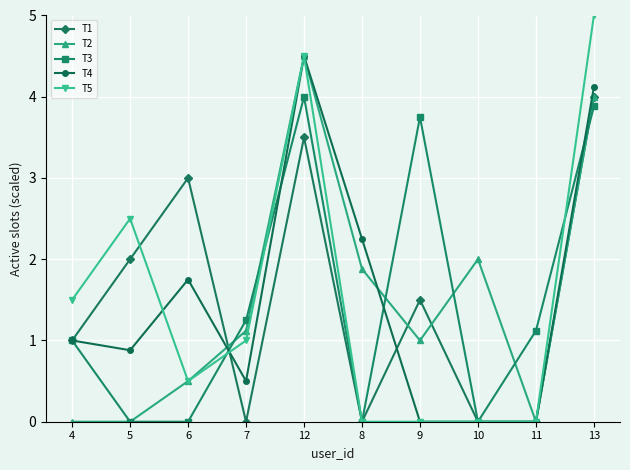

How many lines are shown in the chart?

5